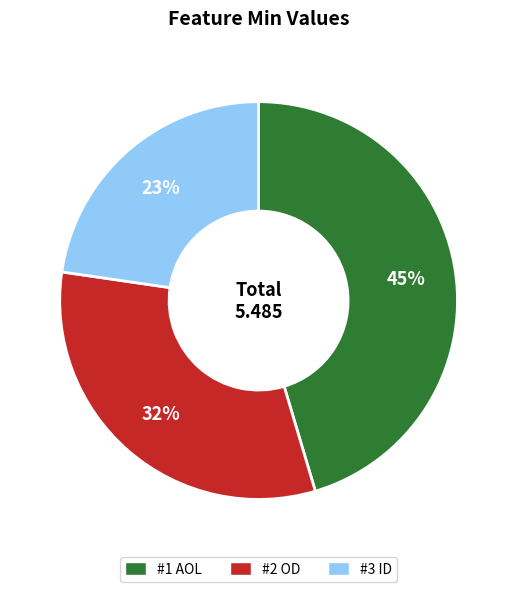

Approximately how many times larger is the value at #1 AOL compared to #2 OD?

1.4